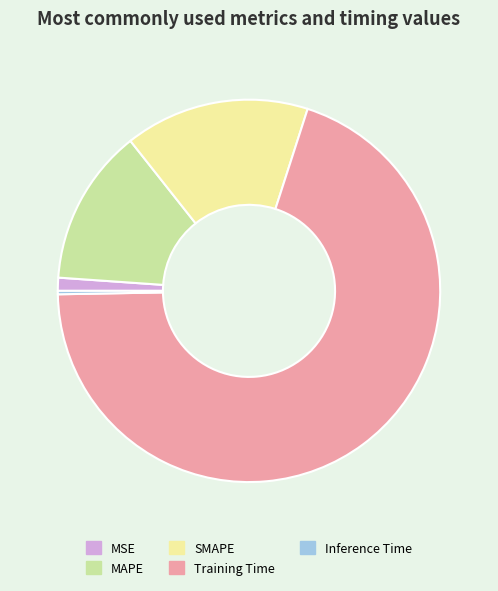

The SMAPE slice represents 5% of the pie. True or false?

False